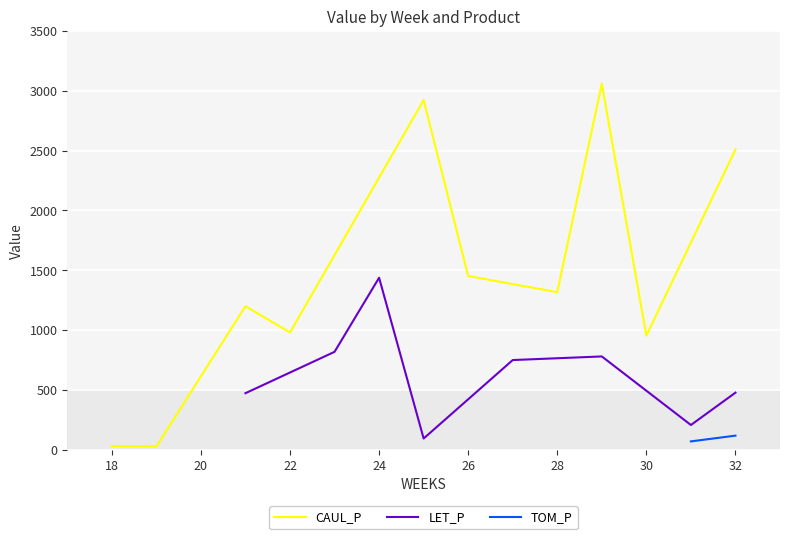

The value of CAUL_P at 32 is 2508.9. True or false?

True